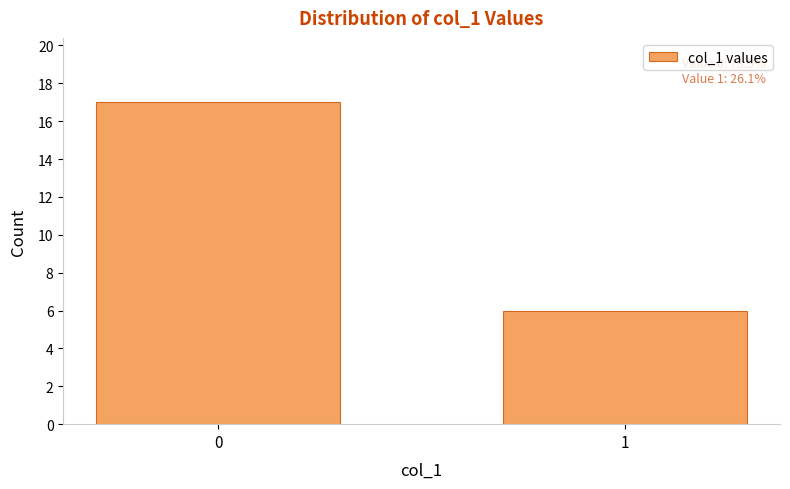

Reading left to right, list all the values displayed in this chart.

0=17	1=6